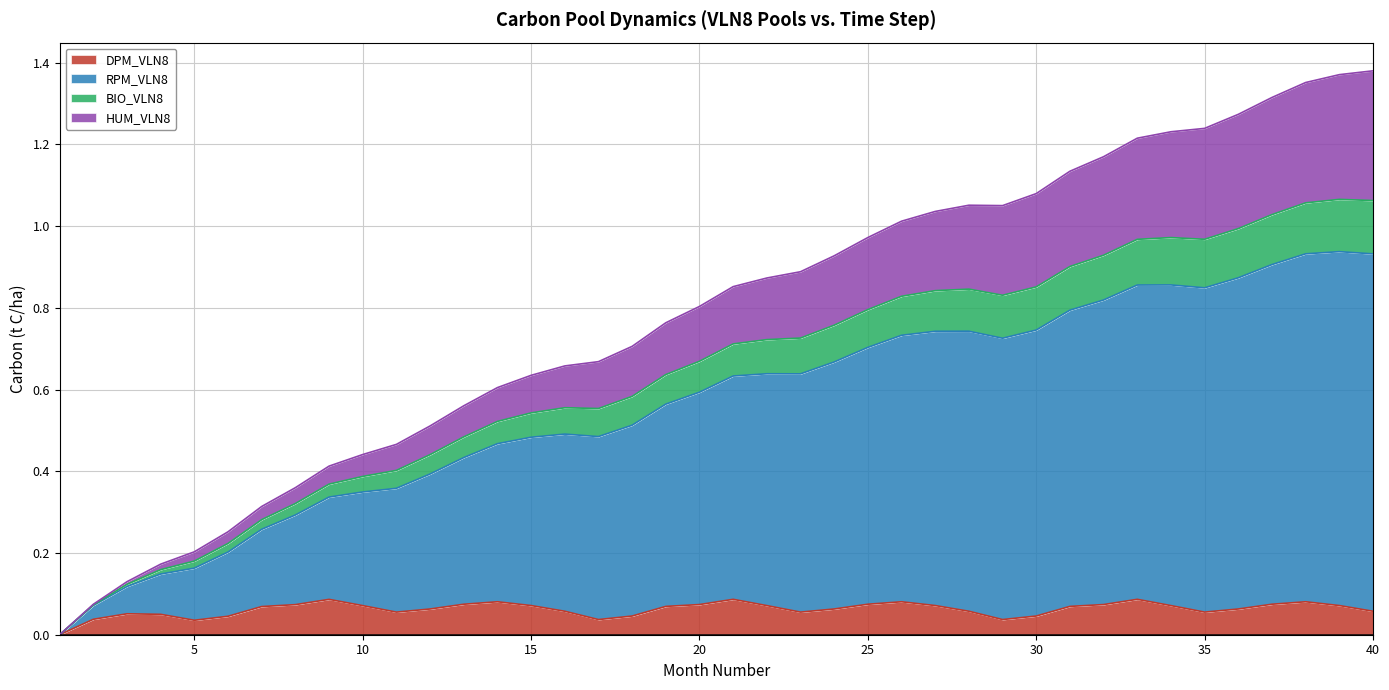

The value of DPM_VLN8 at 30 is 0.1. True or false?

False